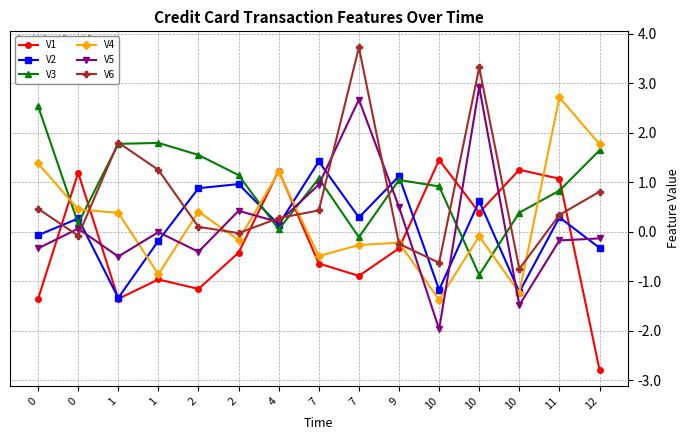

Is the value of V2 at 1 greater than the value of V4 at 4?

No